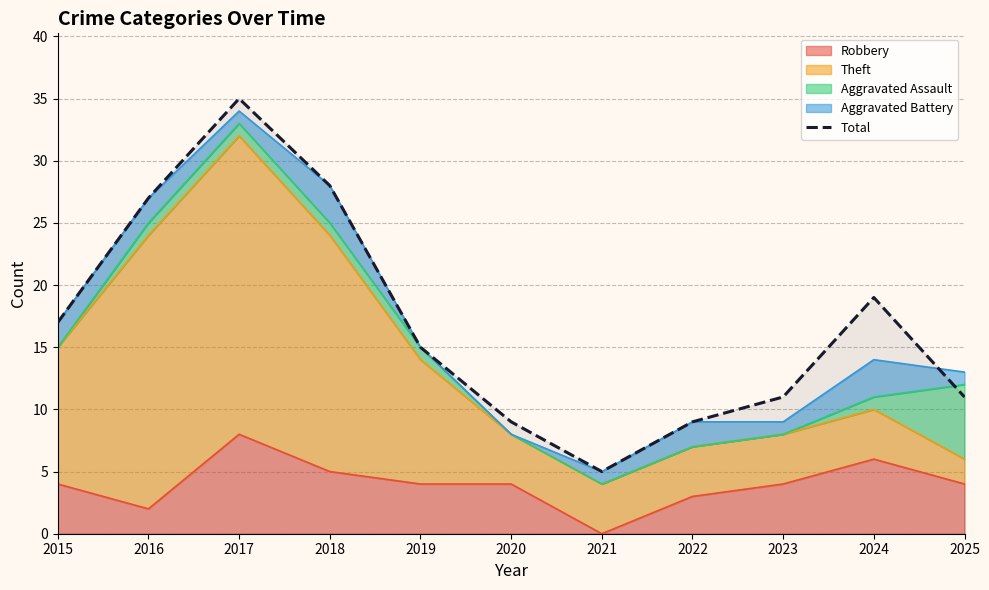

What is the difference between the values at 2024 and 2023?

8